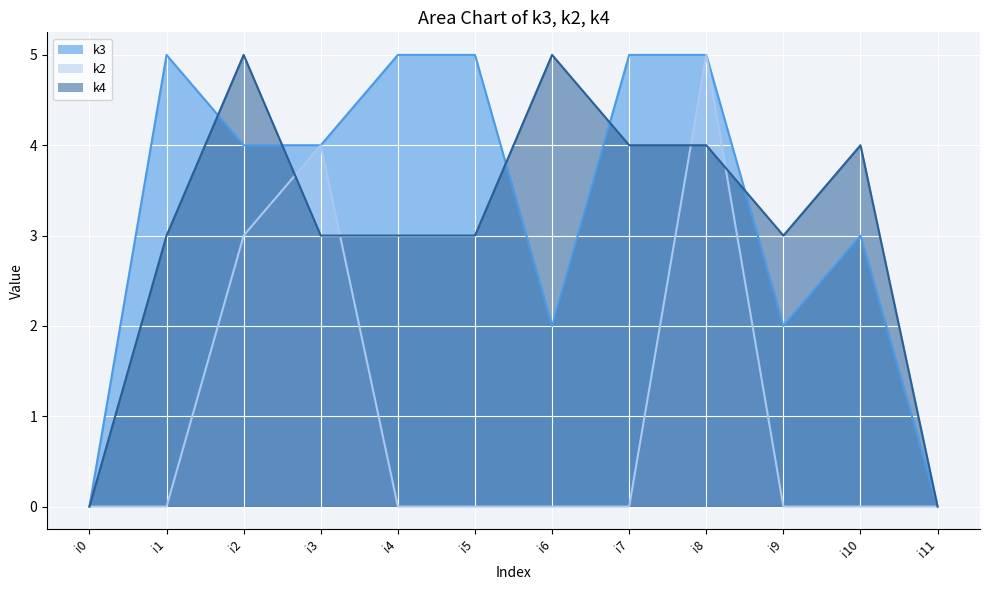

What is the difference between the highest and lowest values at i5?

5